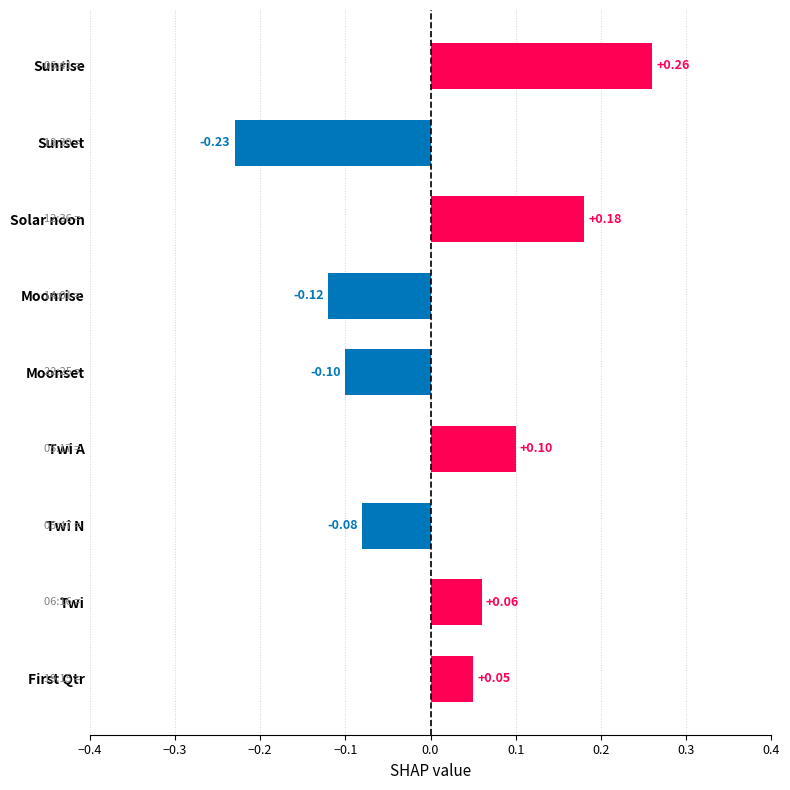

Are the bars grouped side by side (vs. stacked)?

No